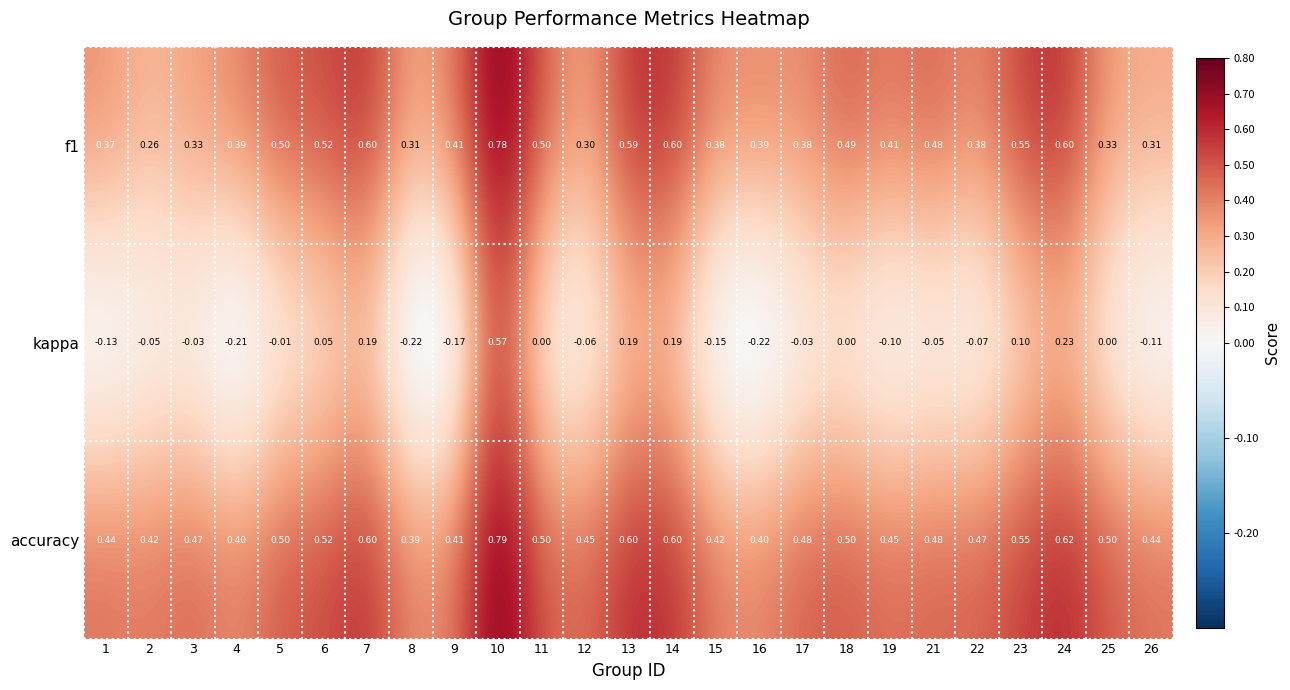

Rank the series by their maximum value, from lowest to highest.

kappa, f1, accuracy